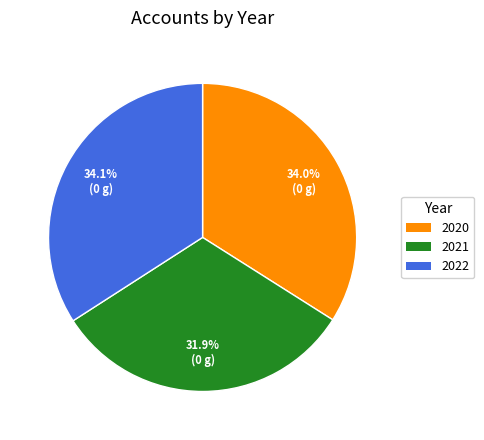

What is the total percentage of 2020 and 2021?

65.9%